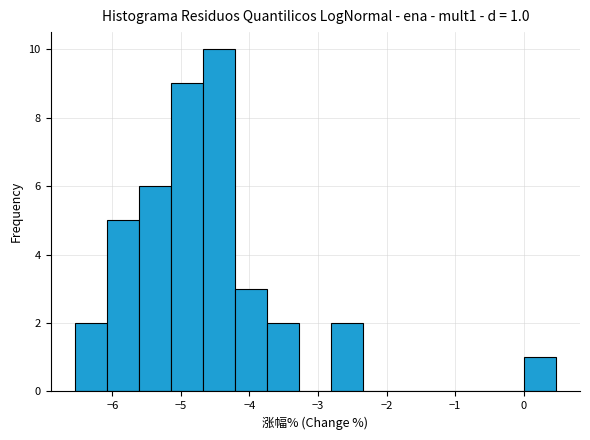

Over which range of the x-axis is the bar tallest?

-4.7 to -4.2